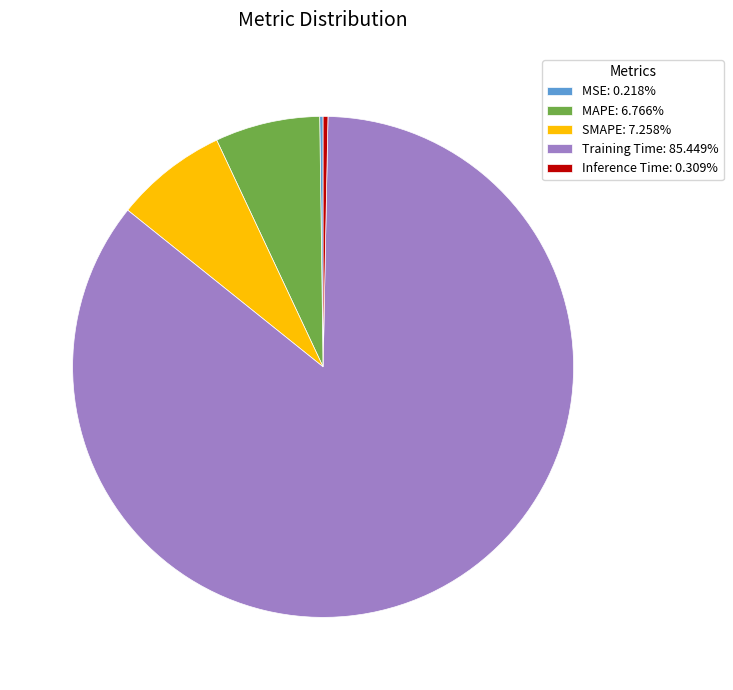

Is Inference Time: 0.309% the majority of the pie?

No